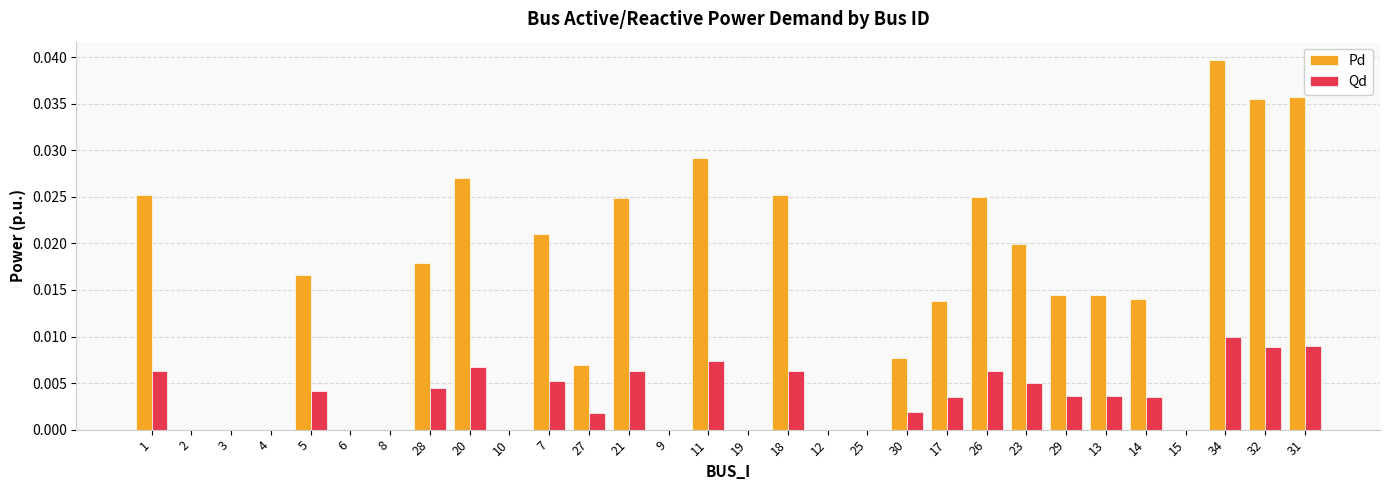

Does the chart contain stacked bars?

No